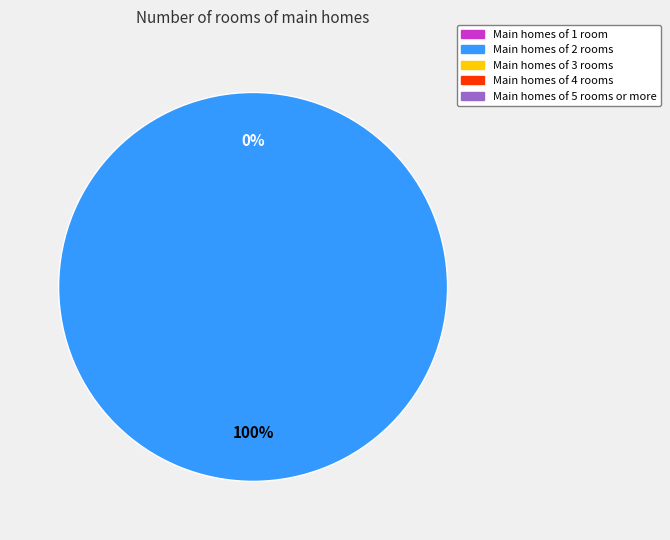

Does any single category account for the majority?

Yes